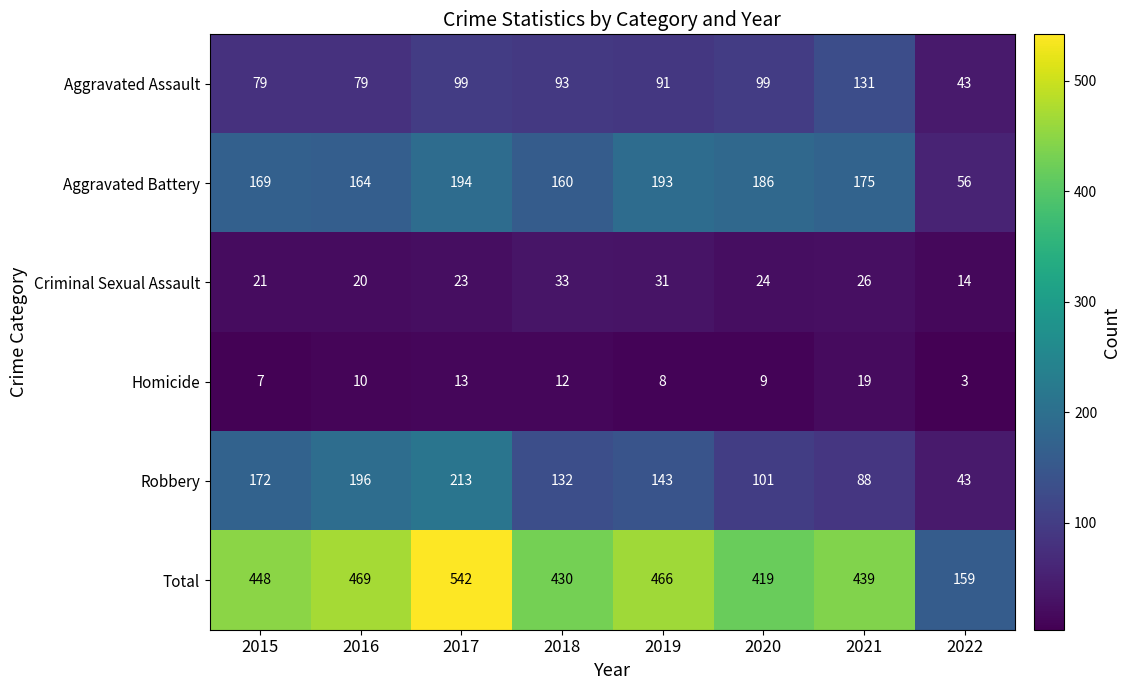

What is the spread (max minus min) of values at 2019?

458